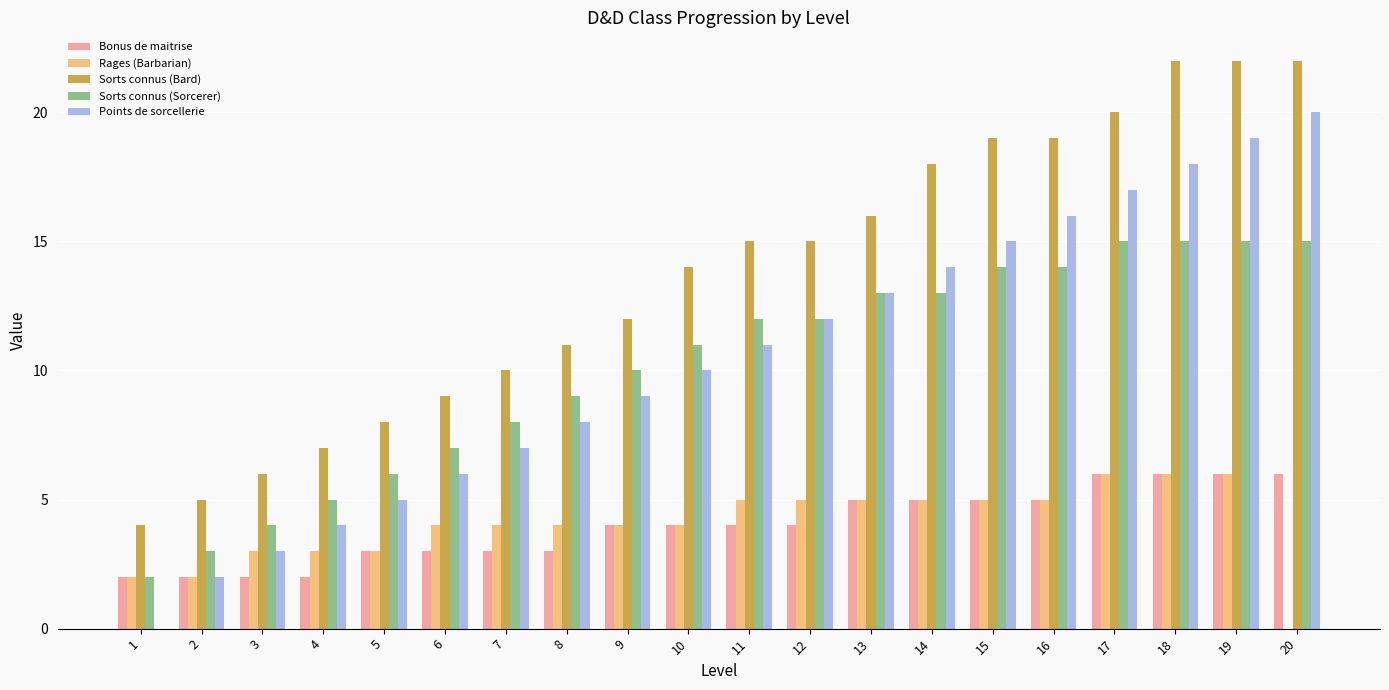

True or false: Sorts connus (Bard) has a value of 24 at 14.

False